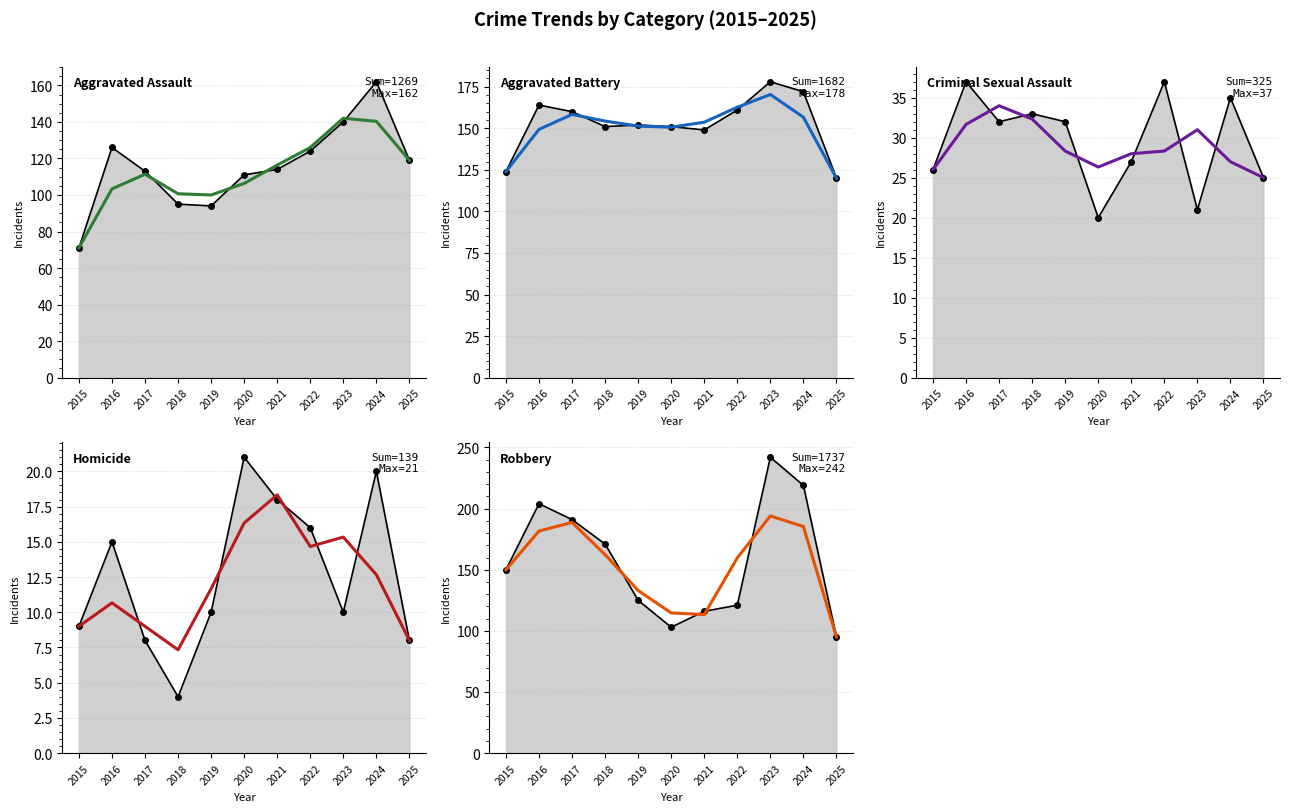

Where is the first local maximum for Aggravated Battery?

2016